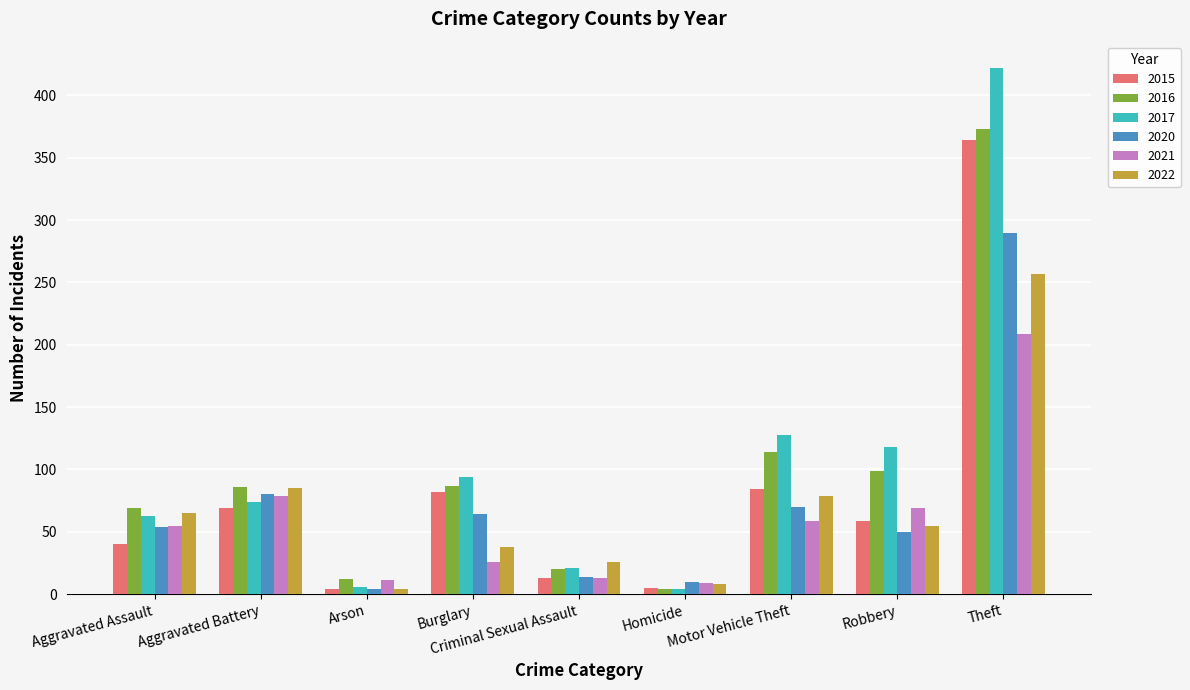

At which category is the sum across all series the highest?

Theft